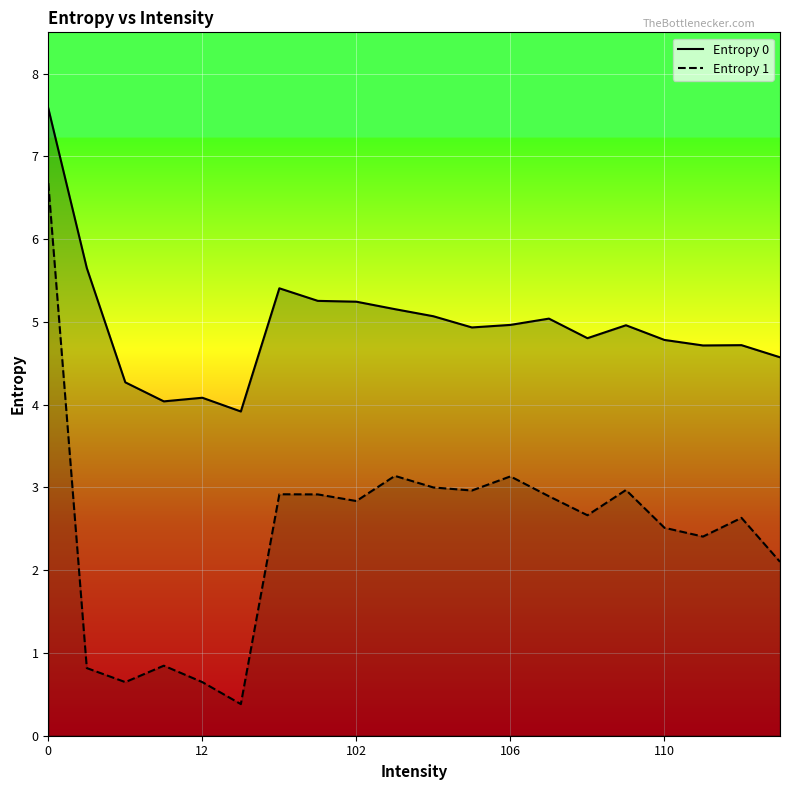

How many values in the Entropy 1 series are below 2?

5